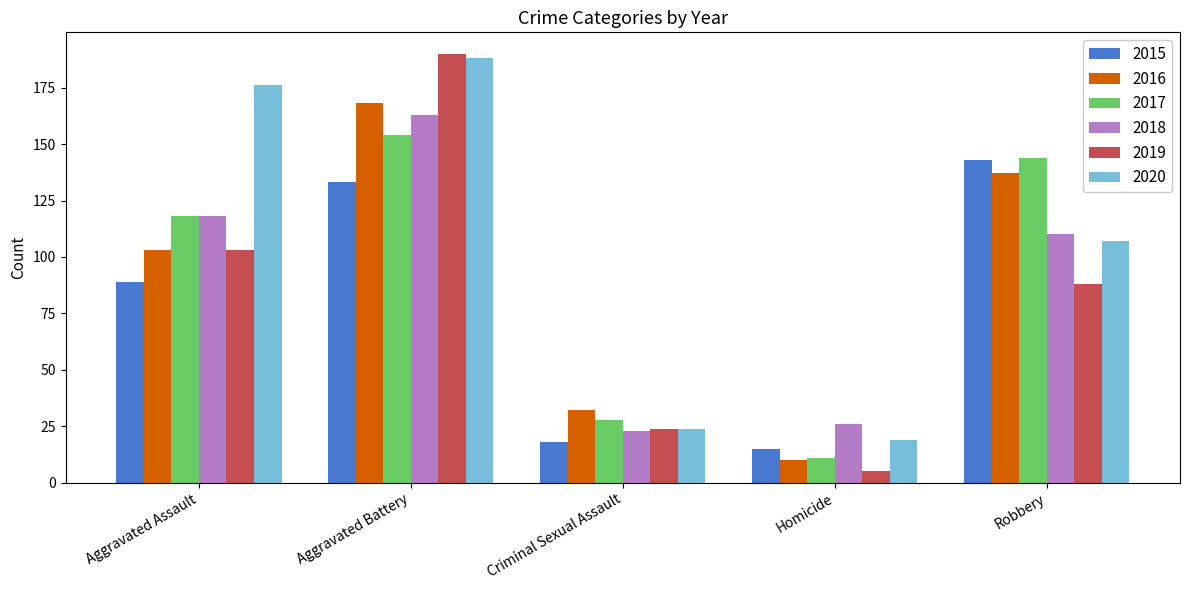

Count the number of categories in the chart.

5